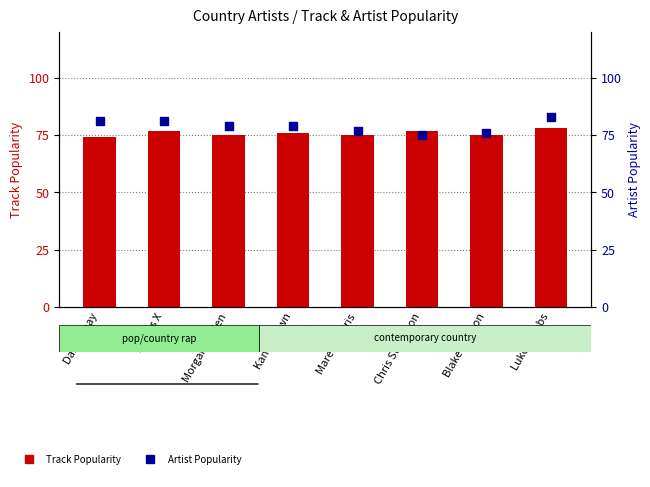

At which category is the sum across all series the highest?

Luke Combs